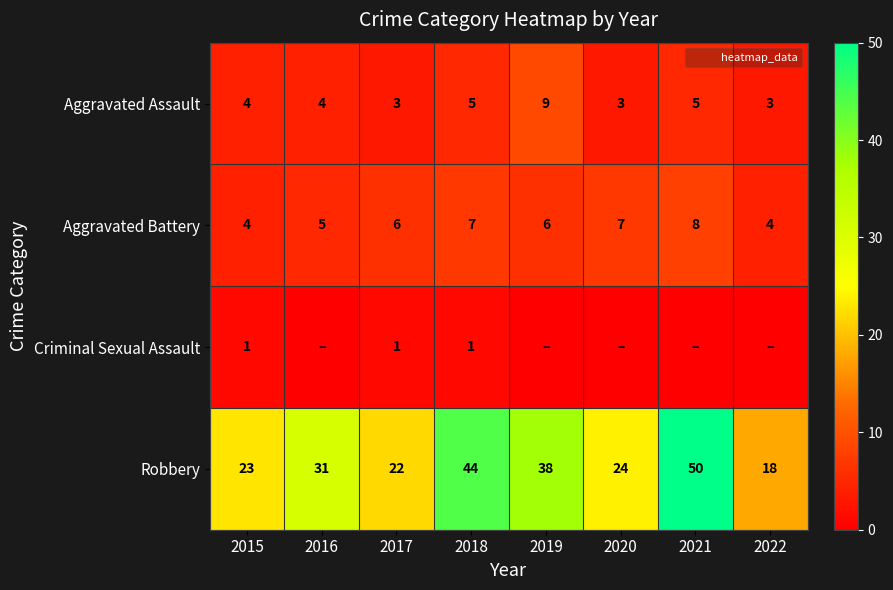

Which series has the largest range (max minus min)?

Robbery